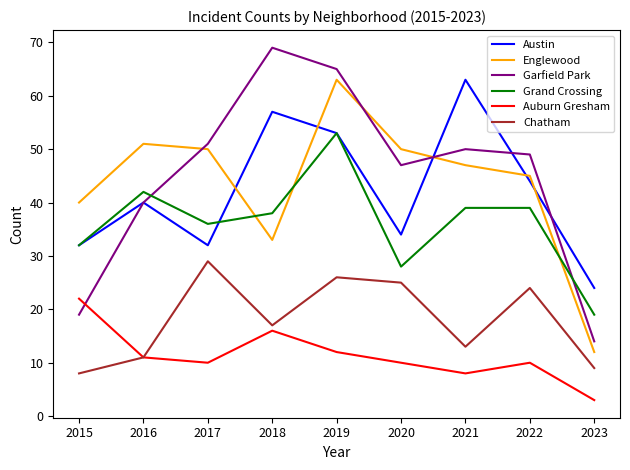

How many interior local peaks does the Auburn Gresham series have?

2